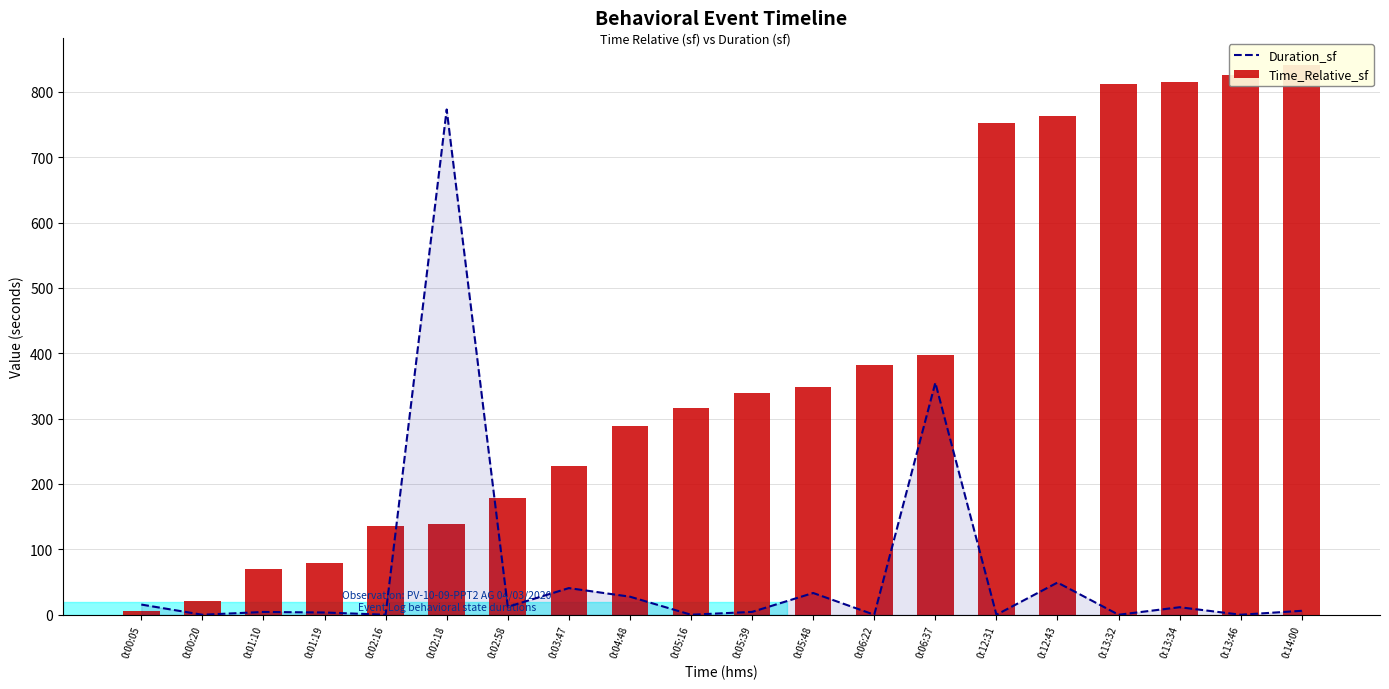

How many data points in Duration_sf are above 6?

10